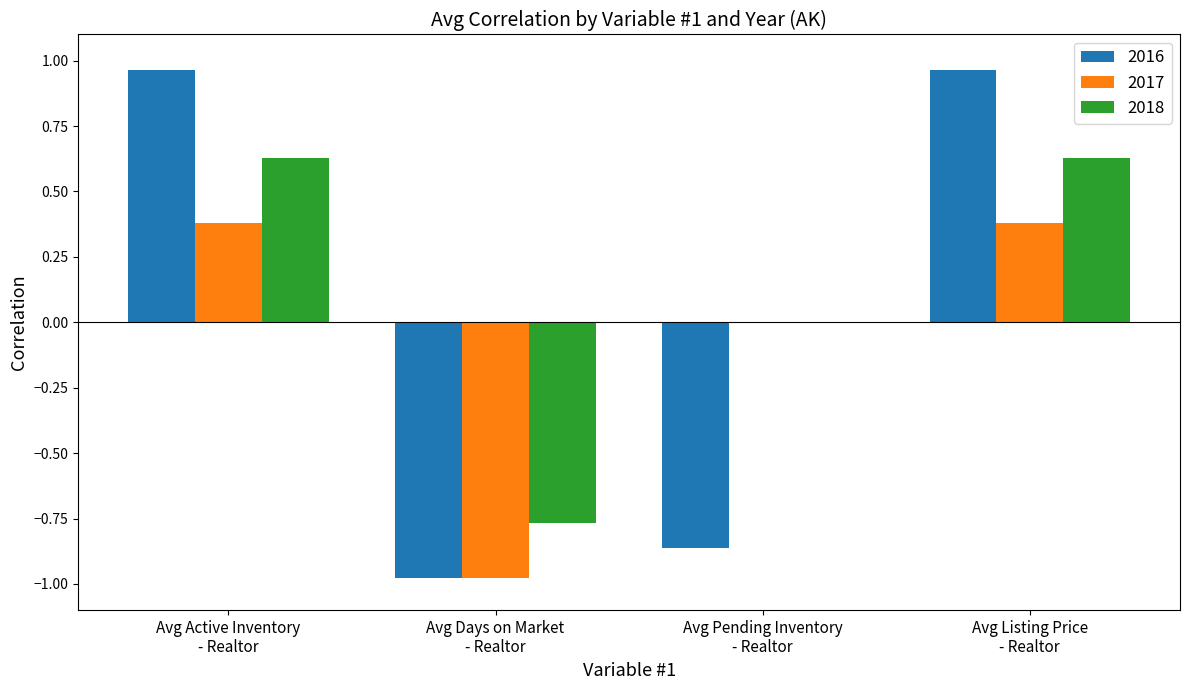

Count the number of categories in the chart.

4